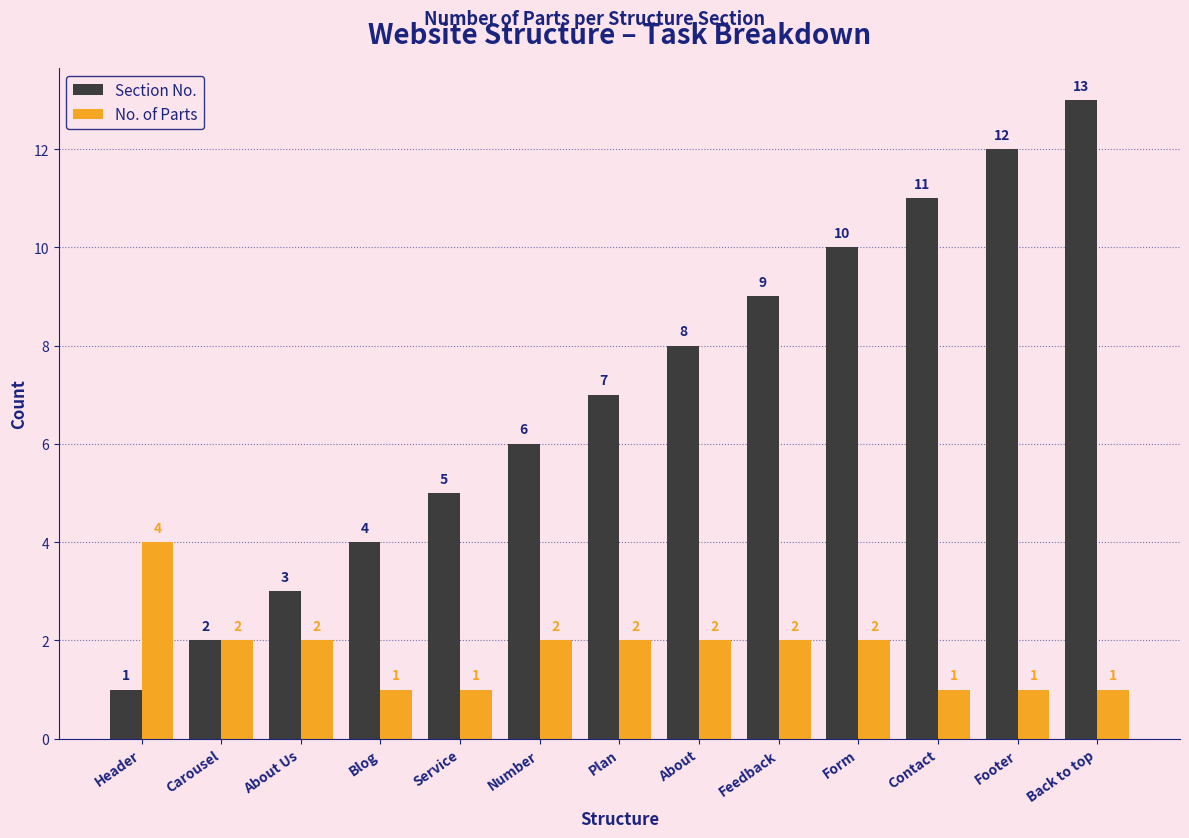

Which series has the largest total across all categories?

Section No.